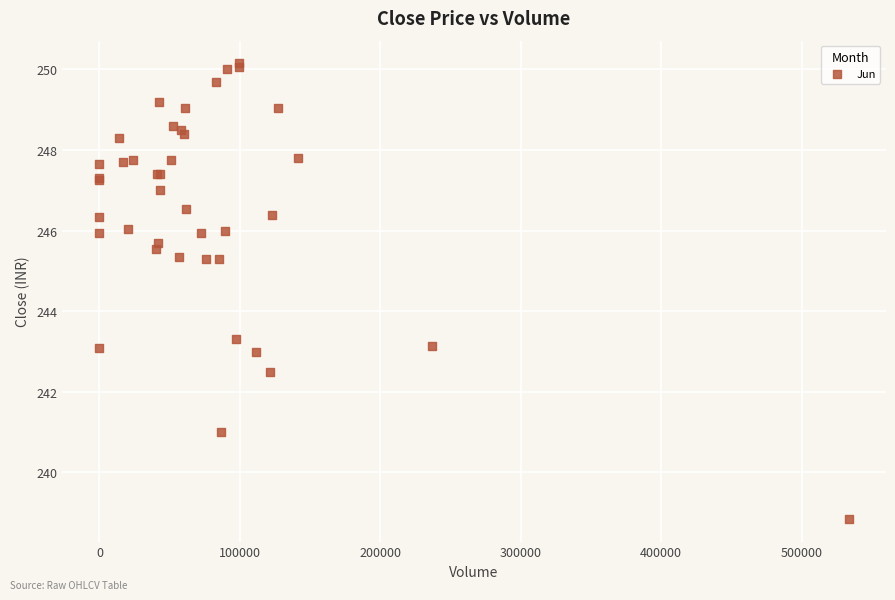

What Y value in the scatter plot is closest to 244?

243.3